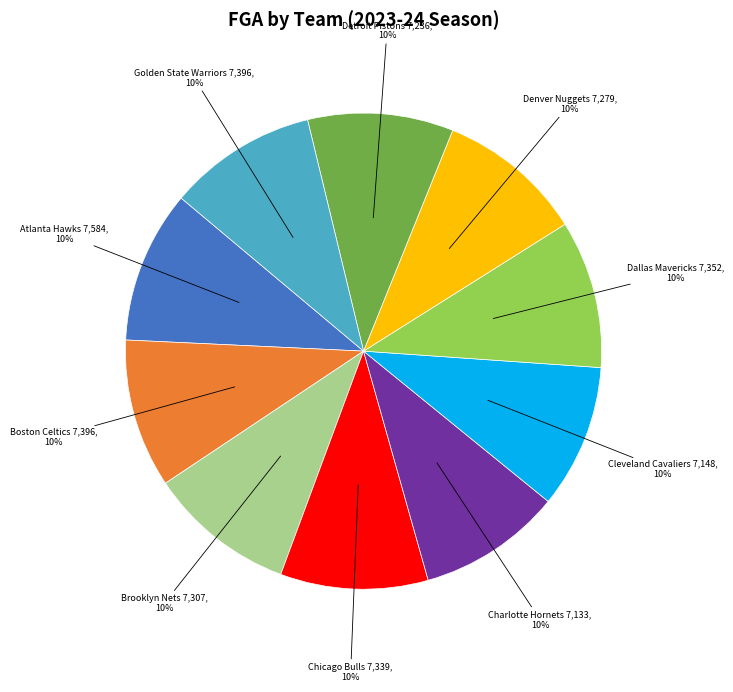

To the nearest percent, what is the average slice percentage?

10%